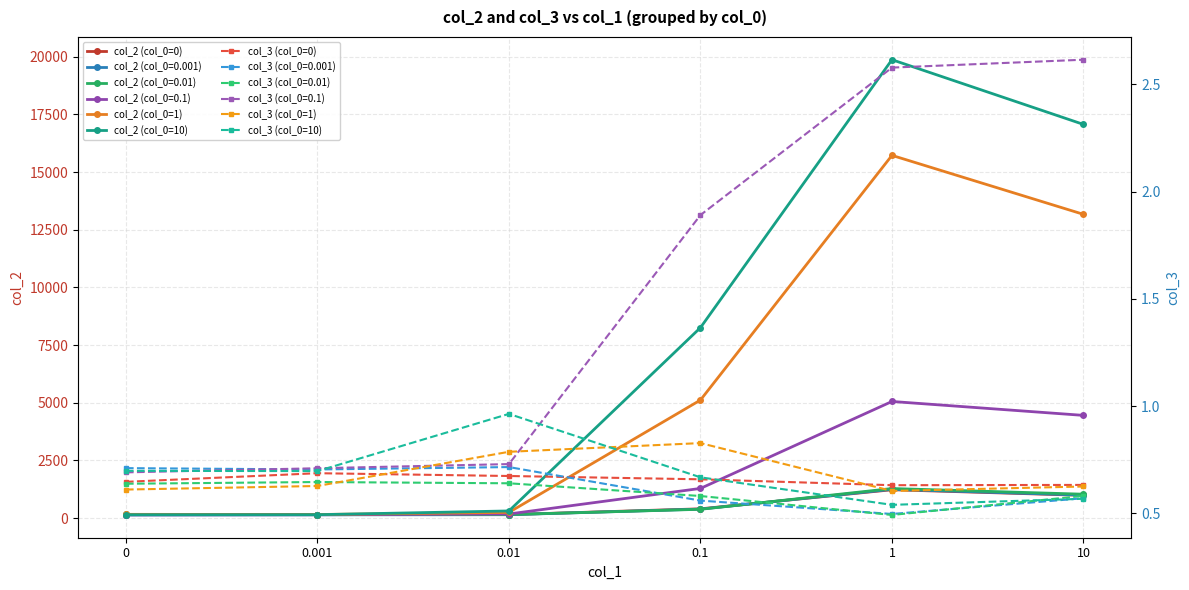

Reading left to right, extract all data points from this chart.

col_2 (col_0=0): 0=156.4	0.001=157.8	0.01=155.1	0.1=404.2	1=1232.0	10=988.8
col_2 (col_0=1): 0=165.5	0.001=158.3	0.01=250.0	0.1=5119.1	1=15725.4	10=13169.9
col_2 (col_0=10): 0=149.4	0.001=150.5	0.01=312.8	0.1=8257.3	1=19871.9	10=17067.9
col_3 (col_0=0): 0=0.6	0.001=0.7	0.01=0.7	0.1=0.7	1=0.6	10=0.6
col_3 (col_0=1): 0=0.6	0.001=0.6	0.01=0.8	0.1=0.8	1=0.6	10=0.6
col_3 (col_0=10): 0=0.7	0.001=0.7	0.01=1.0	0.1=0.7	1=0.5	10=0.6